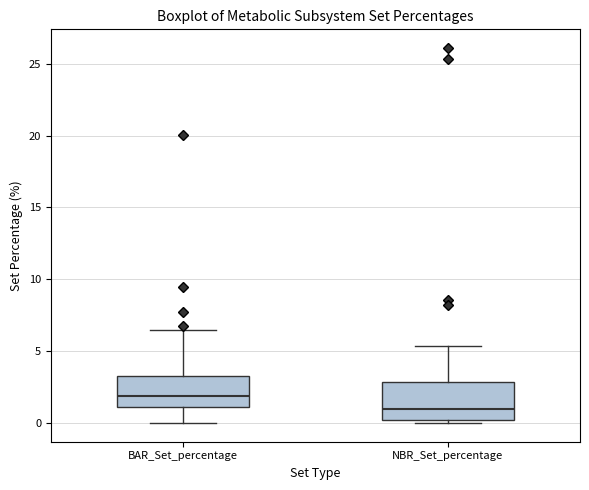

Reading left to right, transcribe this box plot: for each box, give where its median line is, the range the box spans, and where its two whiskers end, as read against the y-axis. The values are not printed on the chart, so give them approximately, as read against the axis.

BAR_Set_percentage: median 2.0, box 1.0 to 3.5, whiskers 0.0 to 6.5
NBR_Set_percentage: median 1.0, box 0.0 to 3.0, whiskers 0.0 (just below the box's lower edge) to 5.5